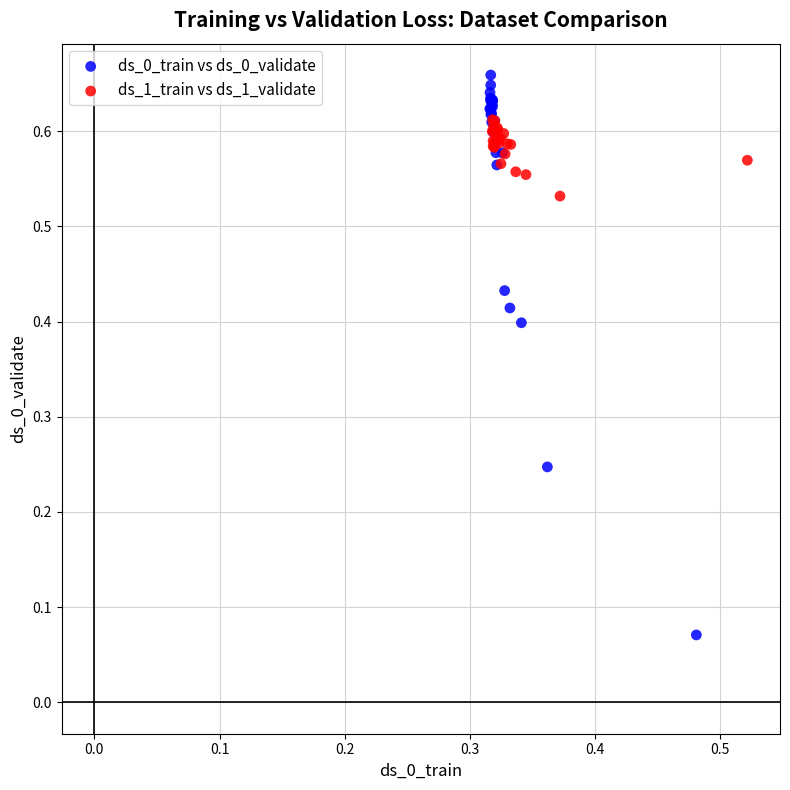

What are all the series names shown in the legend?

ds_0_train vs ds_0_validate, ds_1_train vs ds_1_validate